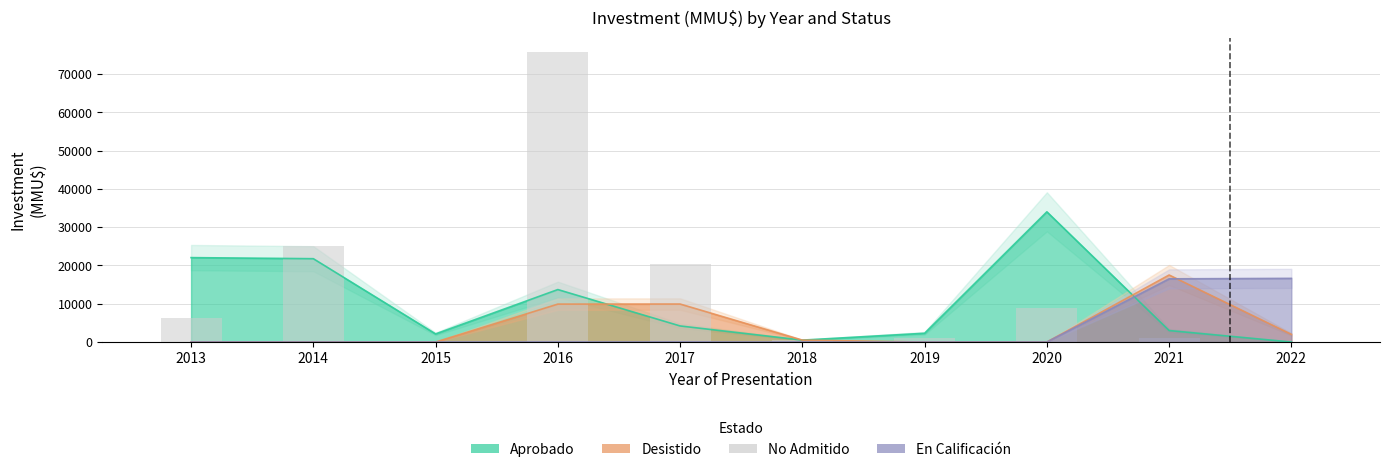

How many data points are above 6200?

4